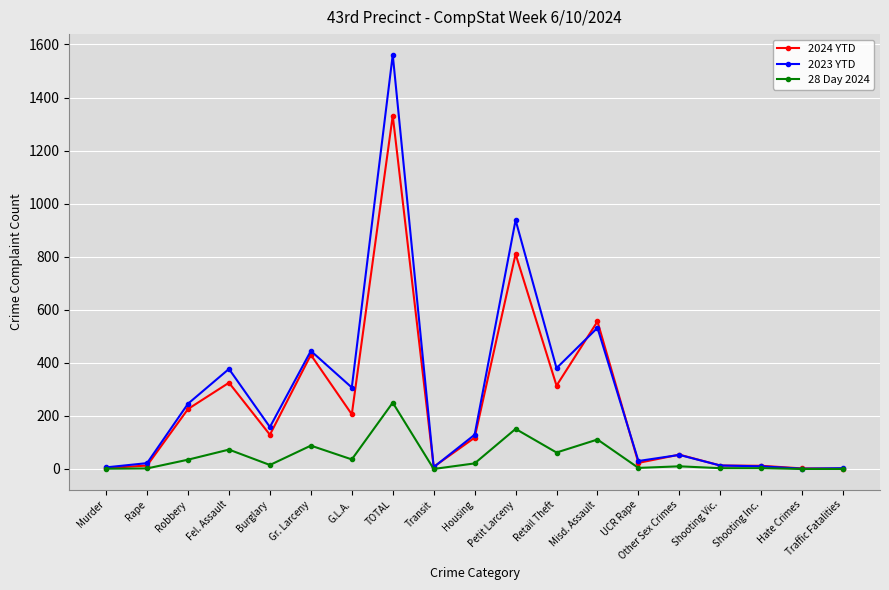

Does the chart display data point markers on the line(s)?

Yes